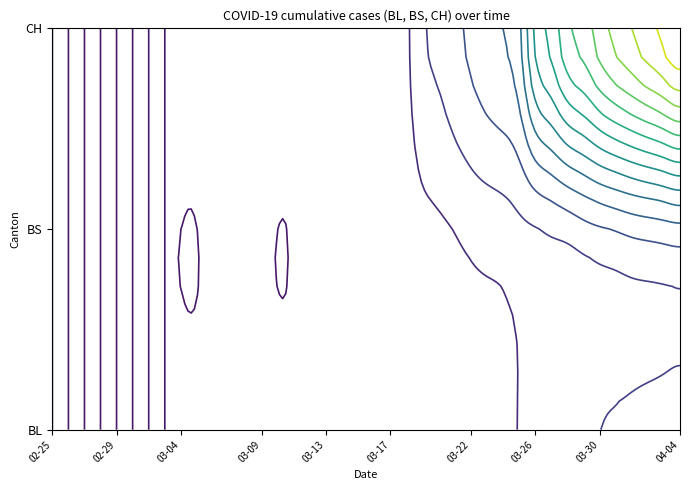

List the series in order of their peak value, highest first.

CH, BS, BL